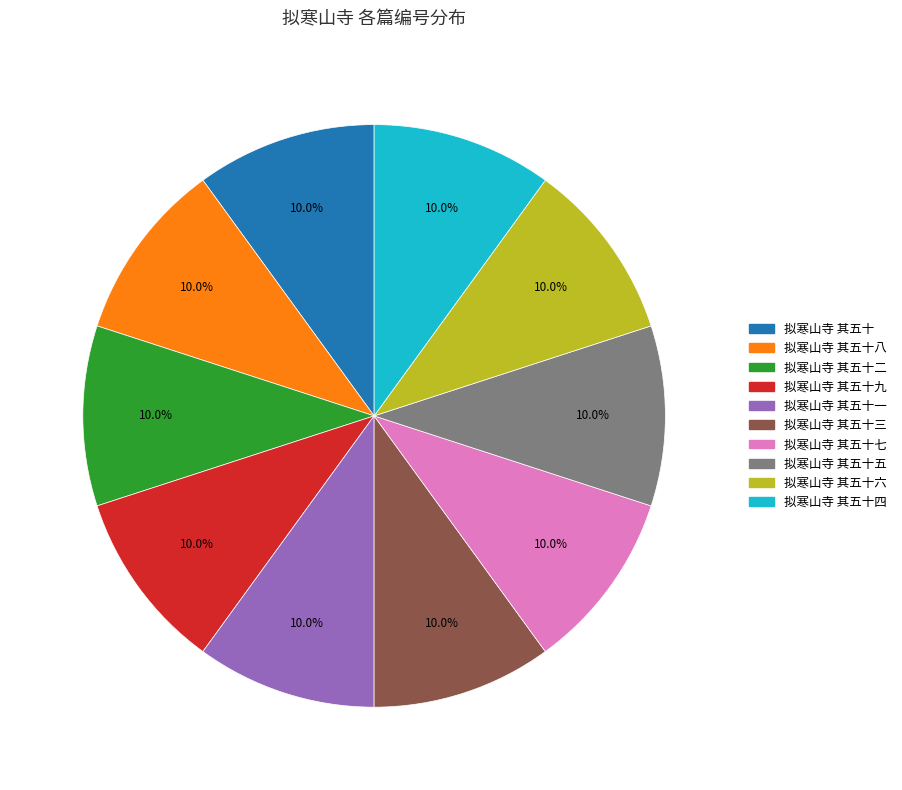

Is there a majority slice in this chart?

No